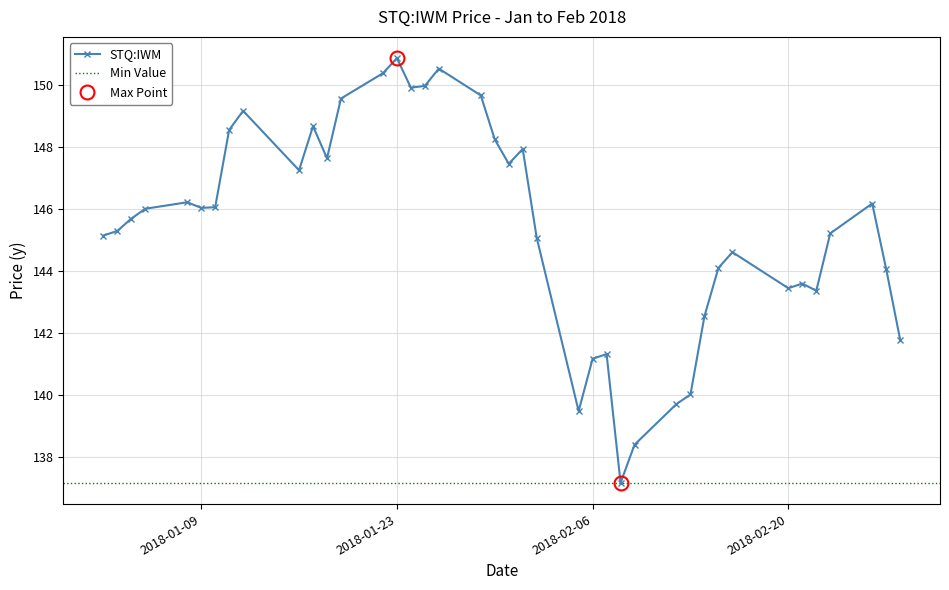

Is this an area chart (filled region under the line)?

No